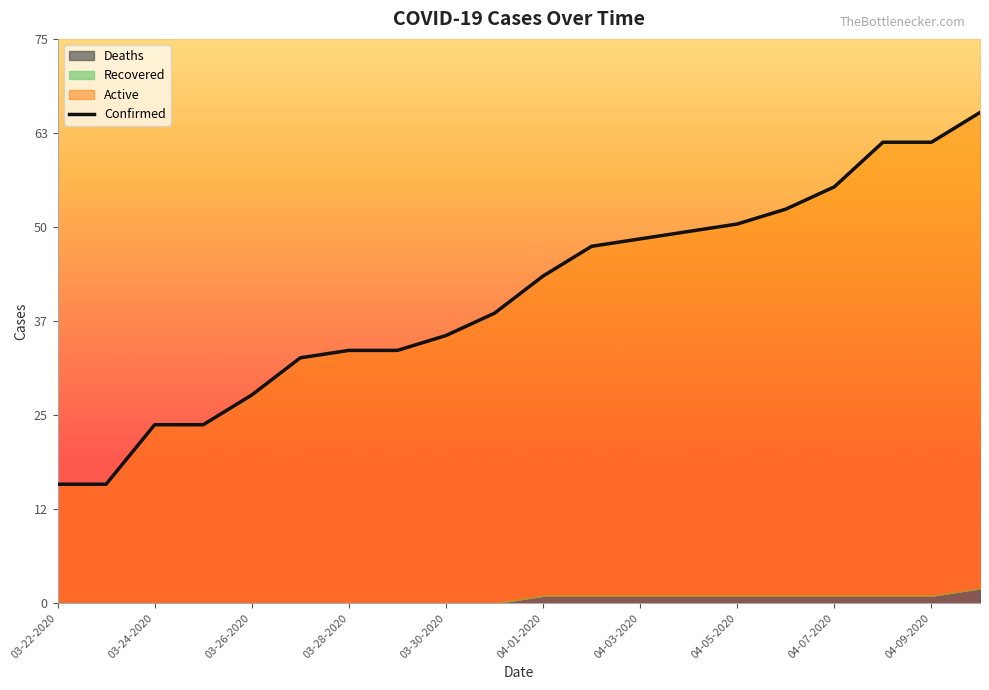

What is the sum of the values at 14 and 04-09-2020?

90